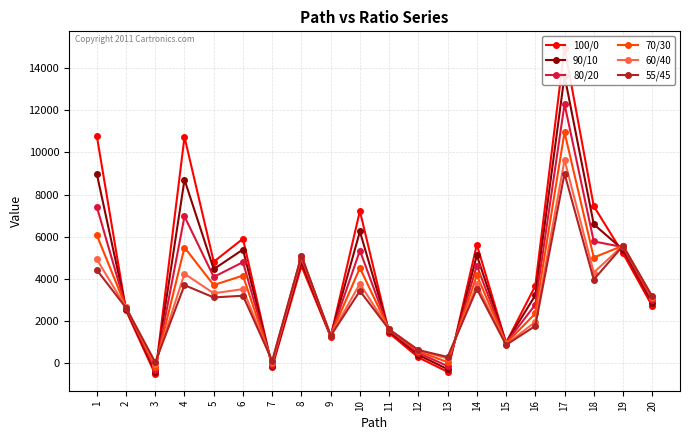

What is the difference between the highest and lowest values at 15?

105.3